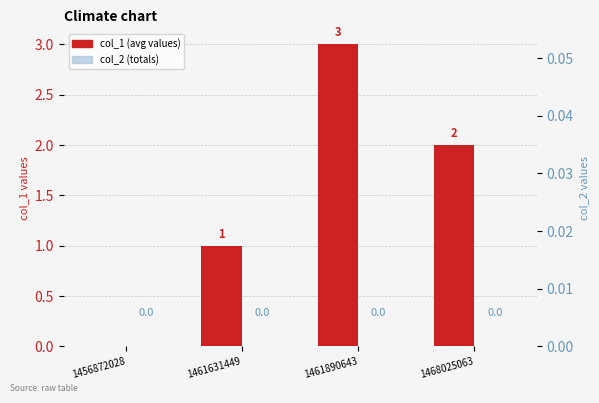

What is the value of the col_1 bar at the 3rd from the left?

3